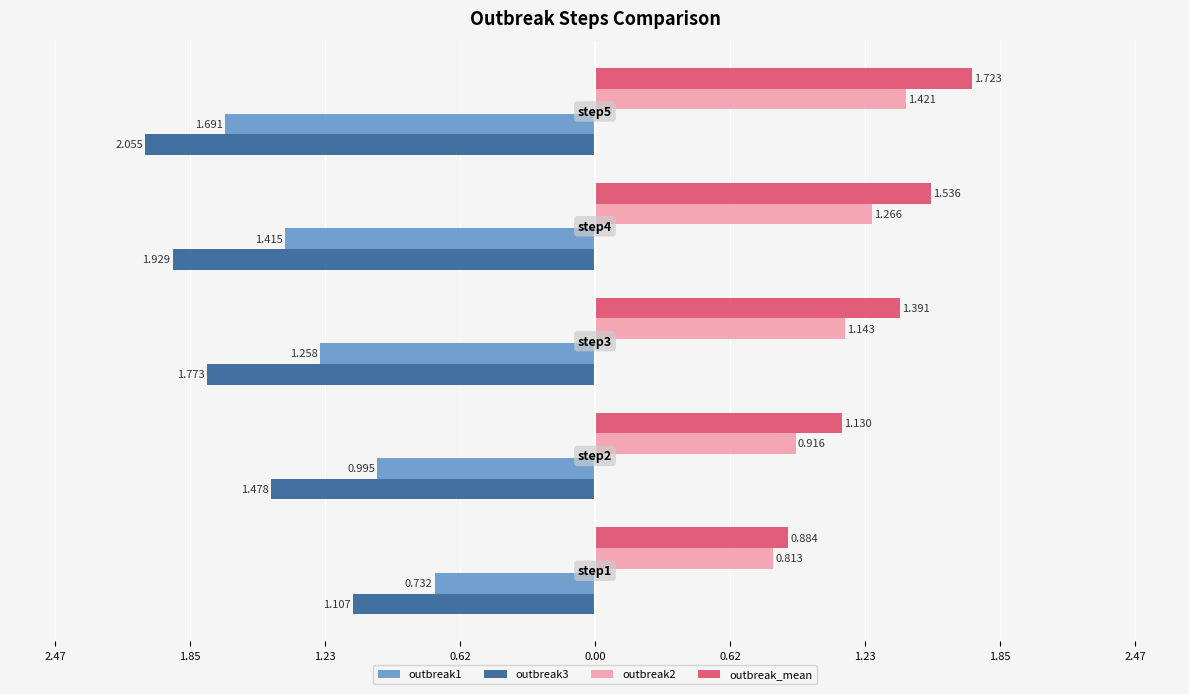

What are all the series names shown in the legend?

outbreak1, outbreak3, outbreak2, outbreak_mean